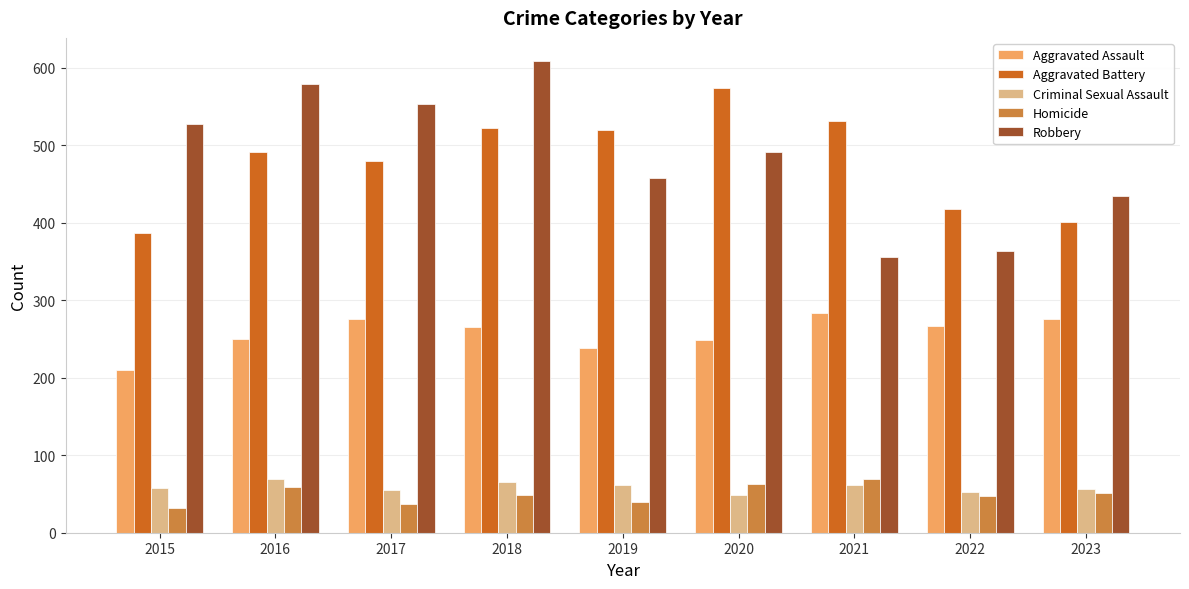

What is the average value of the Robbery series?

486